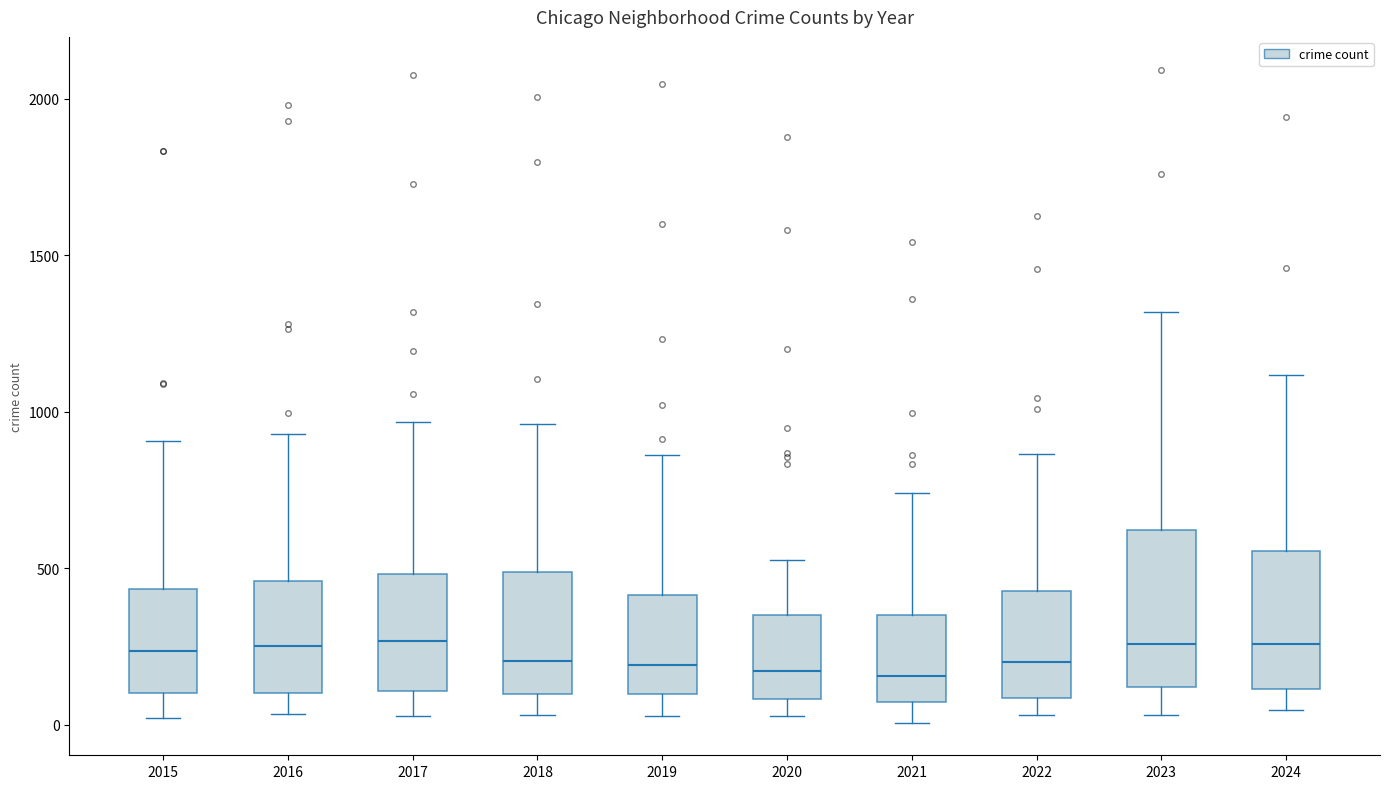

Reading left to right, read every box against the y-axis: the position of its median line, the range the box covers, and the ends of its whiskers. The values are not printed on the chart, so give them approximately, as read against the axis.

2015: median 250, box 100 to 450, whiskers 0 to 900
2016: median 250, box 100 to 450, whiskers 50 to 950
2017: median 250, box 100 to 500, whiskers 50 to 950
2018: median 200, box 100 to 500, whiskers 50 to 950
2019: median 200, box 100 to 400, whiskers 50 to 850
2020: median 150, box 100 to 350, whiskers 50 to 550
2021: median 150, box 50 to 350, whiskers 0 to 750
2022: median 200, box 100 to 450, whiskers 50 to 850
2023: median 250, box 100 to 600, whiskers 50 to 1300
2024: median 250, box 100 to 550, whiskers 50 to 1100